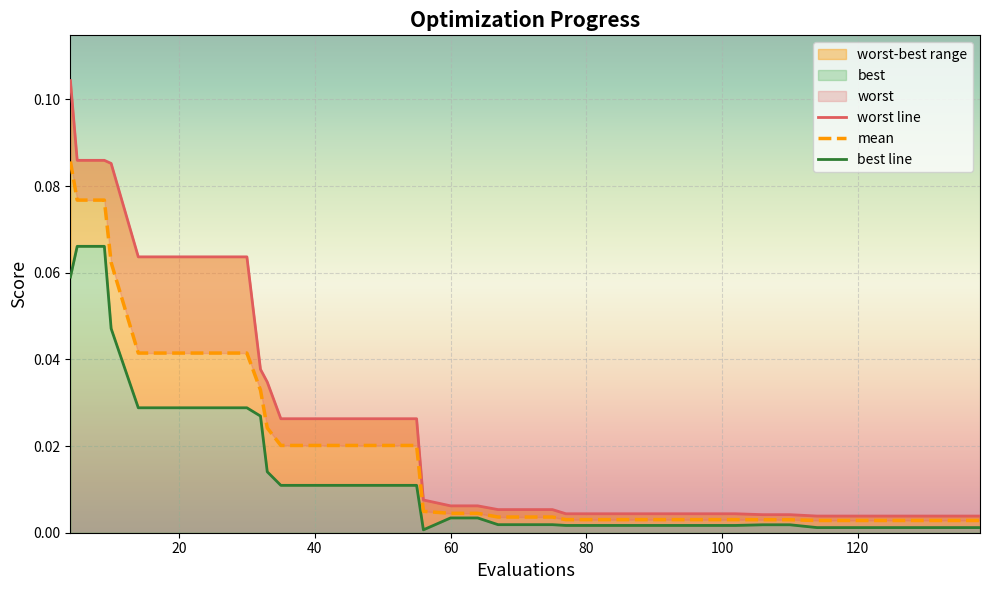

True or false: best and worst cross at least once.

False